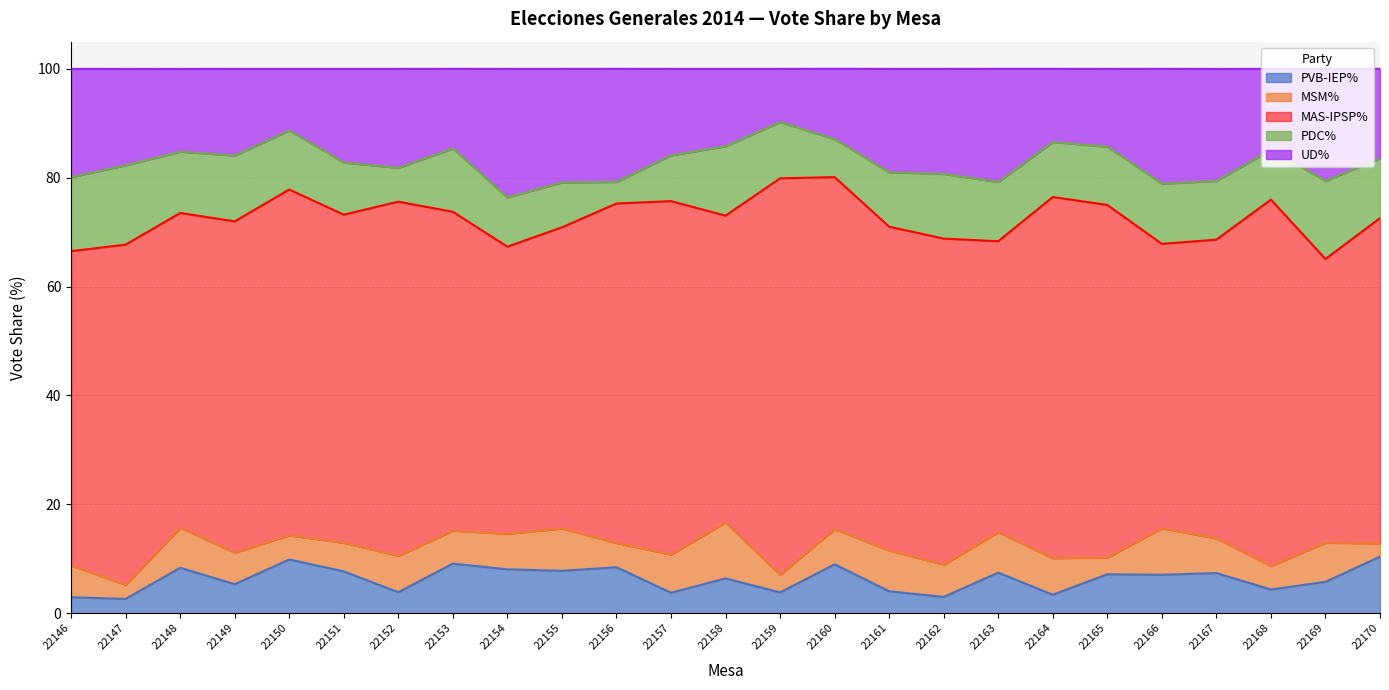

Reading left to right, transcribe all the data shown in this chart.

PVB-IEP%: 22146=2.9	22147=2.6	22148=8.3	22149=5.3	22150=9.8	22151=7.7	22152=3.8	22153=9.1	22154=8.0	22155=7.8	22156=8.4	22157=3.7	22158=6.4	22159=3.8	22160=9.0	22161=4.0	22162=3.0	22163=7.4	22164=3.4	22165=7.1	22166=7.0	22167=7.3	22168=4.3	22169=5.7	22170=10.4
MSM%: 22146=5.8	22147=2.6	22148=7.3	22149=5.8	22150=4.4	22151=5.3	22152=6.7	22153=6.1	22154=6.5	22155=7.8	22156=4.5	22157=7.0	22158=10.3	22159=3.3	22160=6.5	22161=7.5	22162=5.9	22163=7.4	22164=6.7	22165=3.1	22166=8.5	22167=6.4	22168=4.3	22169=7.2	22170=2.4
MAS-IPSP%: 22146=57.8	22147=62.5	22148=57.8	22149=60.9	22150=63.5	22151=60.3	22152=65.1	22153=58.6	22154=52.8	22155=55.3	22156=62.4	22157=65.0	22158=56.4	22159=72.8	22160=64.7	22161=59.5	22162=59.9	22163=53.5	22164=66.3	22165=64.8	22166=52.3	22167=54.9	22168=67.3	22169=52.1	22170=59.8
PDC%: 22146=13.6	22147=14.6	22148=11.3	22149=12.1	22150=10.8	22151=9.6	22152=6.2	22153=11.6	22154=9.1	22155=8.2	22156=4.0	22157=8.4	22158=12.8	22159=10.3	22160=7.0	22161=10.0	22162=11.9	22163=10.9	22164=10.1	22165=10.7	22166=11.1	22167=10.8	22168=9.1	22169=14.3	22170=11.0
UD%: 22146=19.9	22147=17.7	22148=15.2	22149=15.9	22150=11.3	22151=17.2	22152=18.2	22153=14.7	22154=23.6	22155=20.9	22156=20.8	22157=15.9	22158=14.2	22159=9.8	22160=12.9	22161=19.0	22162=19.3	22163=20.8	22164=13.5	22165=14.3	22166=21.1	22167=20.6	22168=14.9	22169=20.6	22170=16.5